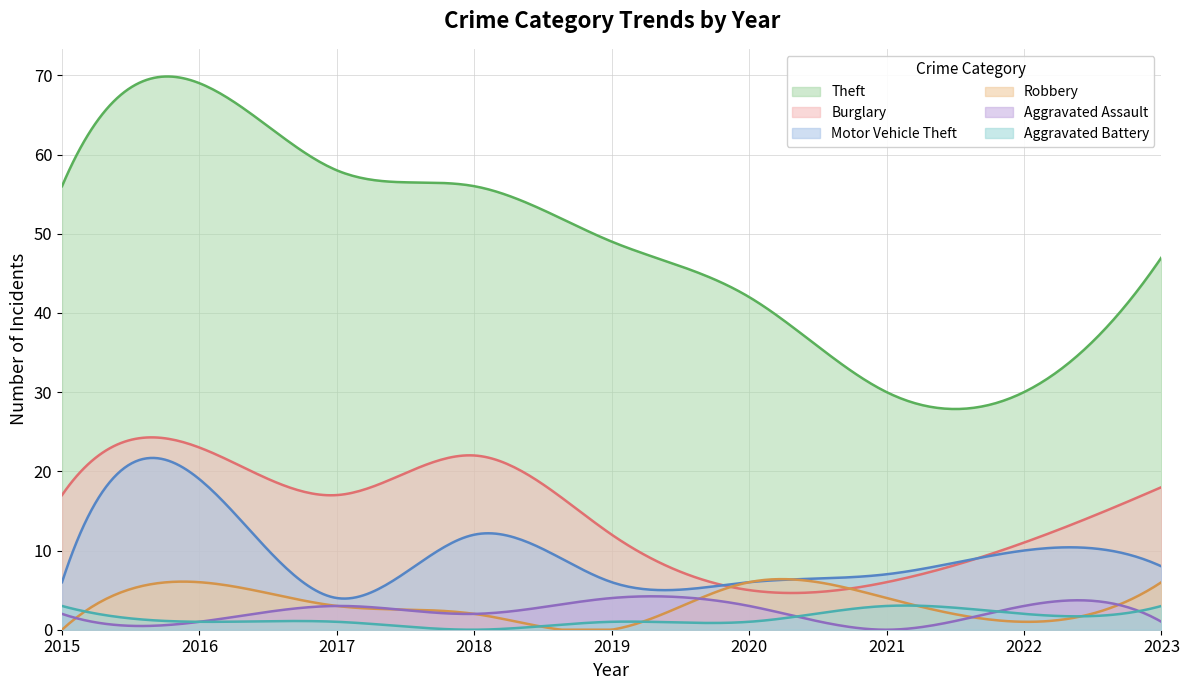

What is the value of the Aggravated Battery point at the 3rd from the left?

1